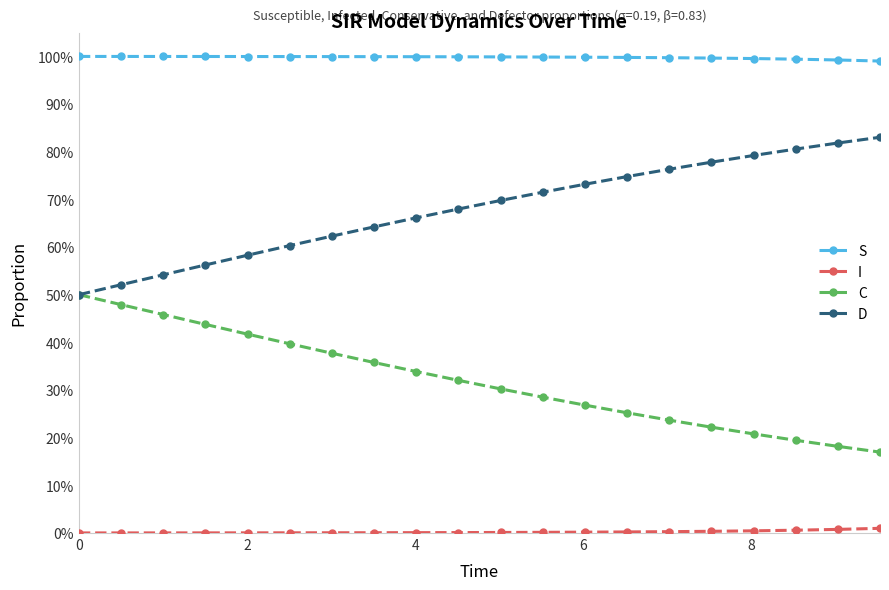

Reading left to right, extract all data points from this chart.

S: 1.0	1.0	1.0	1.0	1.0	1.0	1.0	1.0	1.0	1.0	1.0	1.0	1.0	1.0	1.0	1.0	1.0	1.0	1.0	1.0
I: 0.0	0.0	0.0	0.0	0.0	0.0	0.0	0.0	0.0	0.0	0.0	0.0	0.0	0.0	0.0	0.0	0.0	0.0	0.0	0.0
C: 0.5	0.5	0.5	0.4	0.4	0.4	0.4	0.4	0.3	0.3	0.3	0.3	0.3	0.3	0.2	0.2	0.2	0.2	0.2	0.2
D: 0.5	0.5	0.5	0.6	0.6	0.6	0.6	0.6	0.7	0.7	0.7	0.7	0.7	0.7	0.8	0.8	0.8	0.8	0.8	0.8